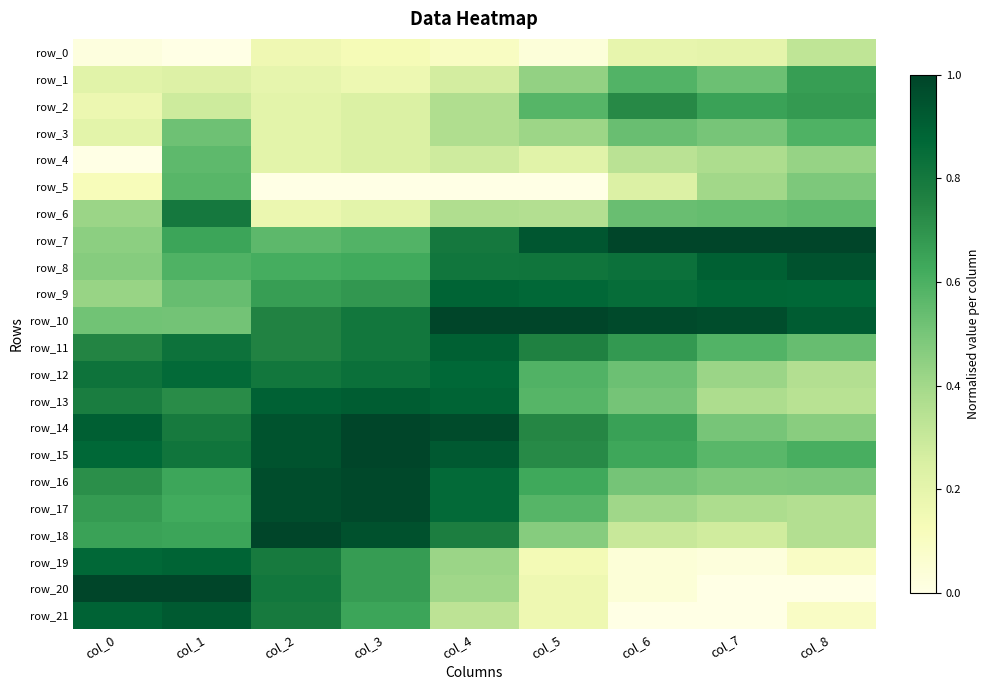

True or false: row_11 has a value of 1.2 at col_3.

False